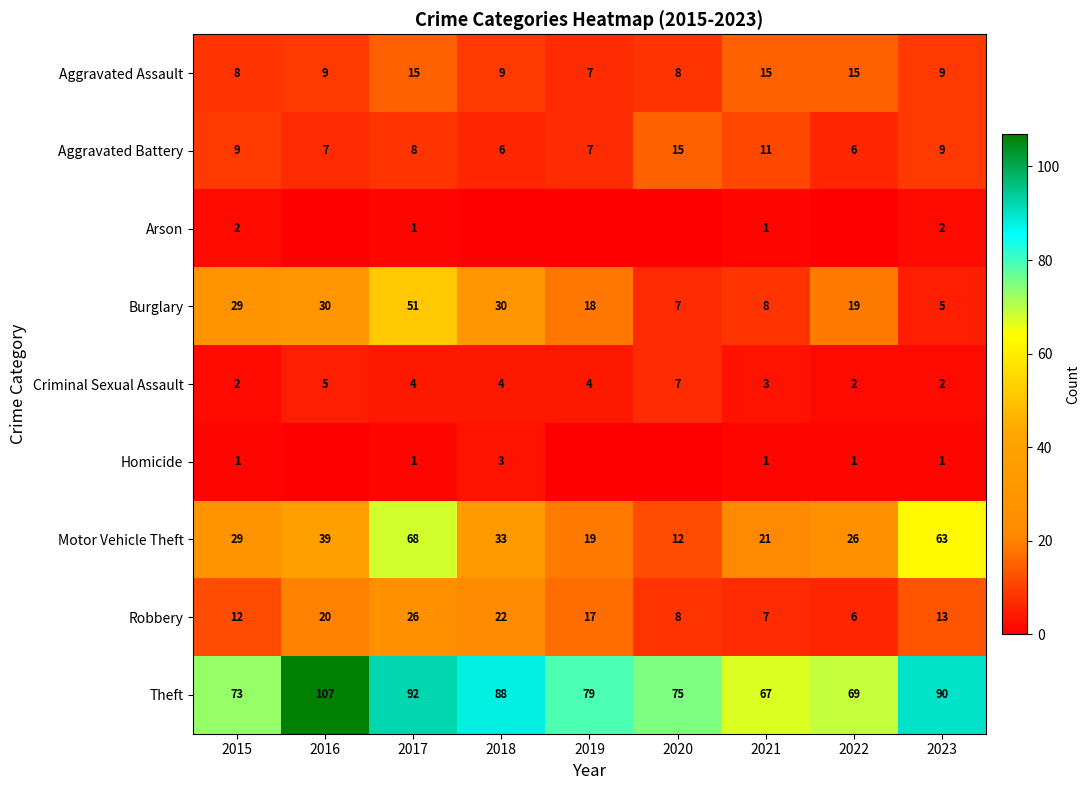

At which label does Burglary first exceed 19?

2015